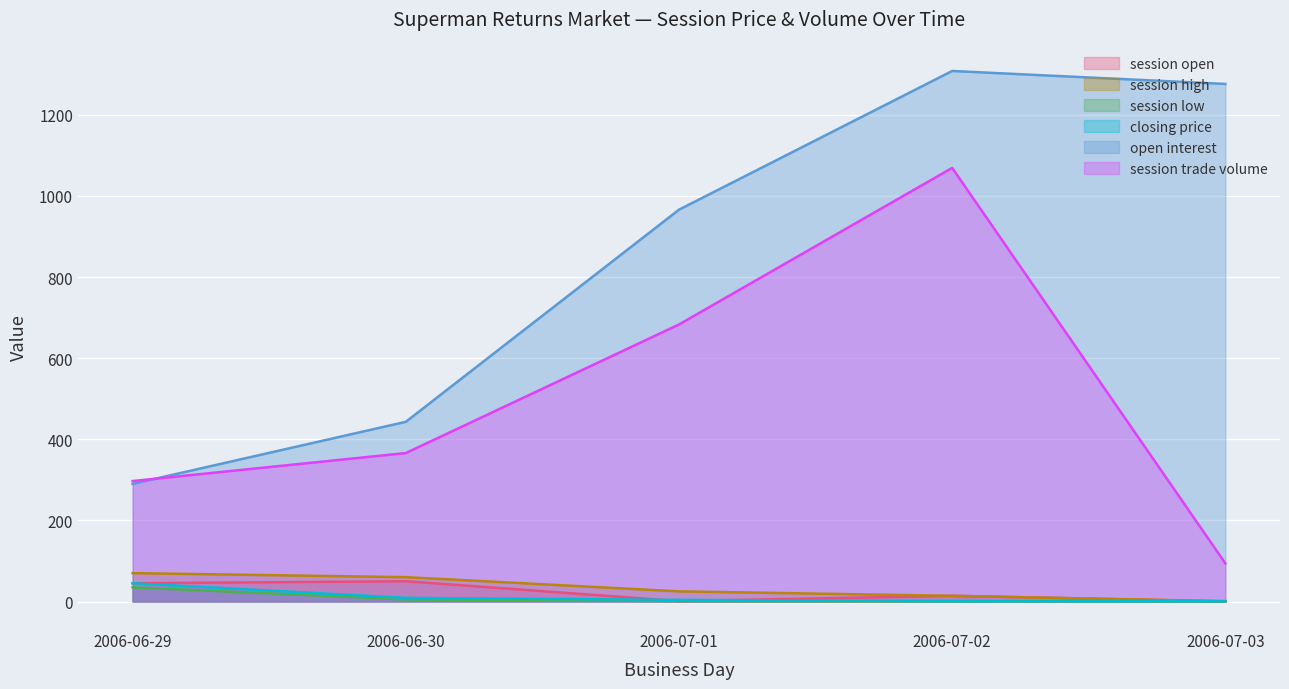

True or false: open interest has a value of 278.0 at 2006-06-30.

False